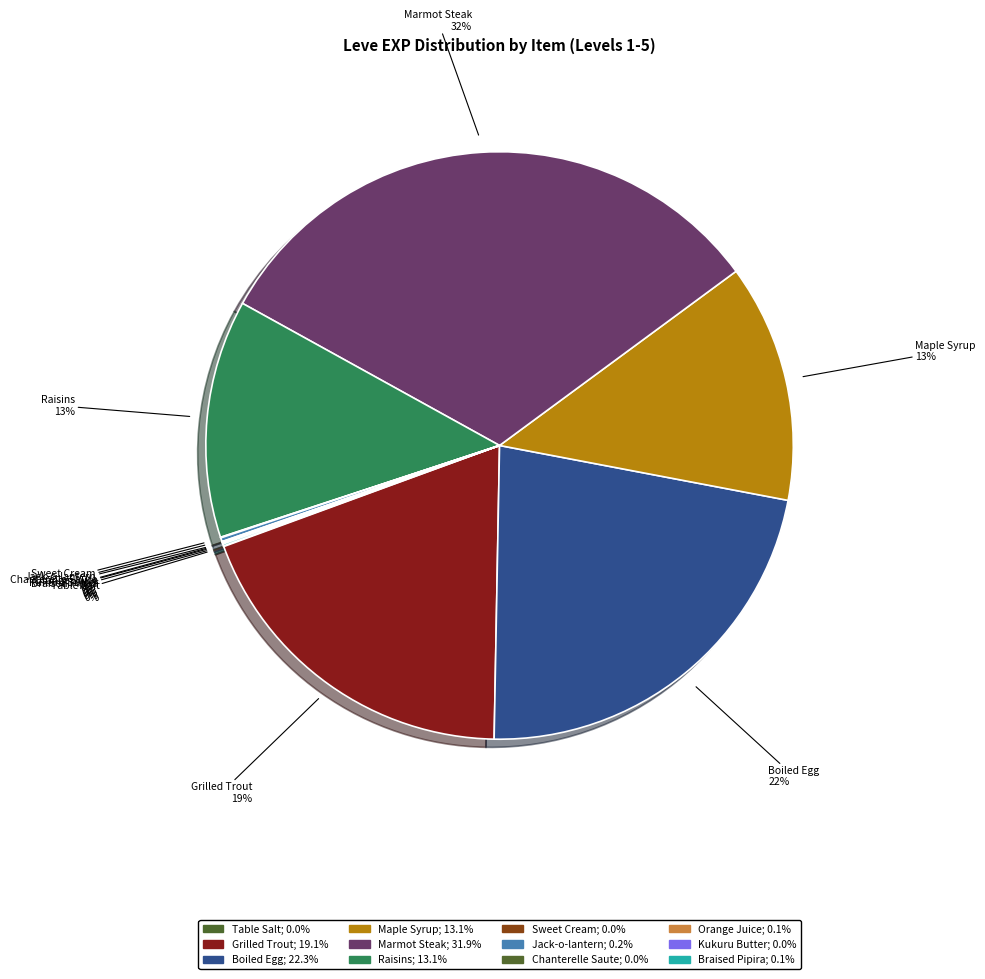

Combined, do Table Salt and Sweet Cream account for over 50%?

No